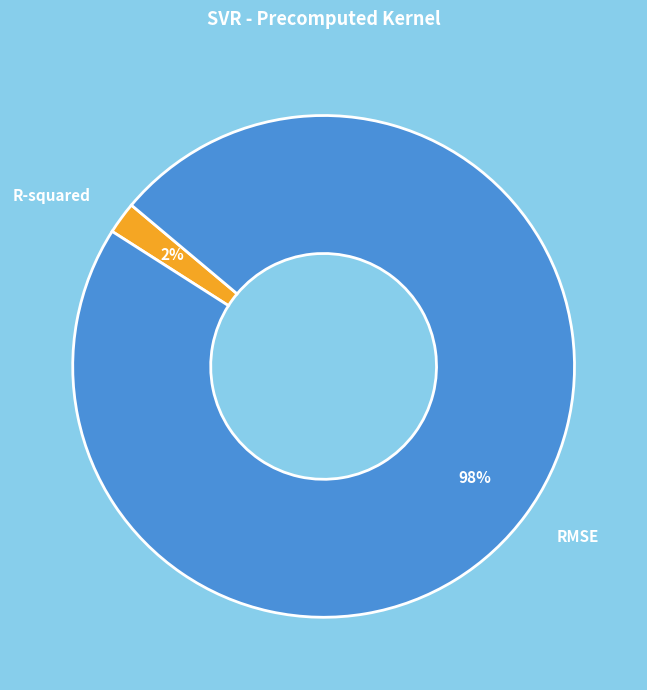

Do RMSE and R-squared together represent more than half of the pie?

Yes